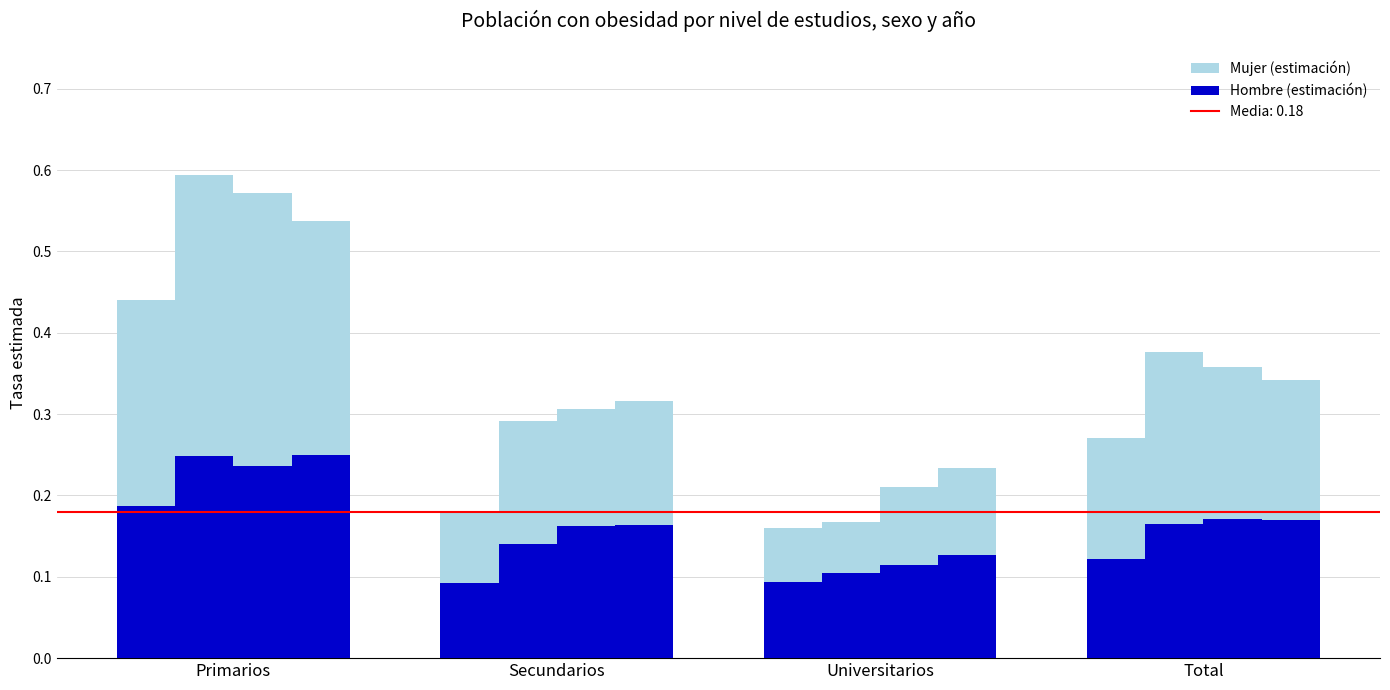

Is it true that Hombre 2007 equals 0.3 at Primarios?

False